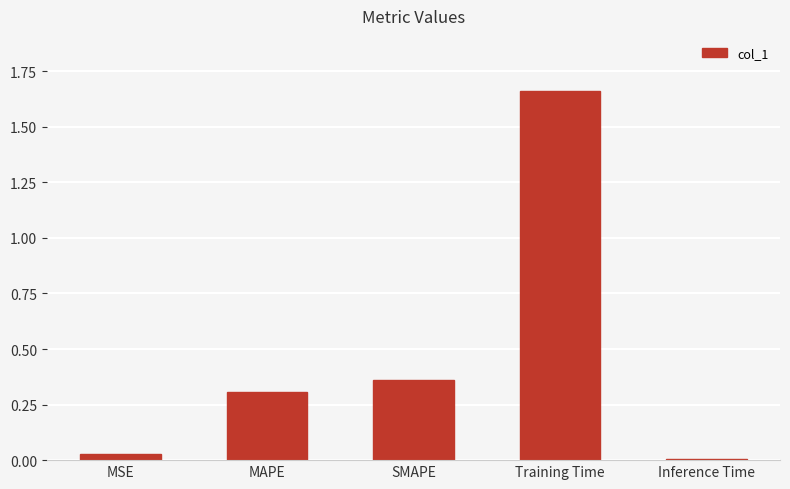

How many series are shown in this chart?

1